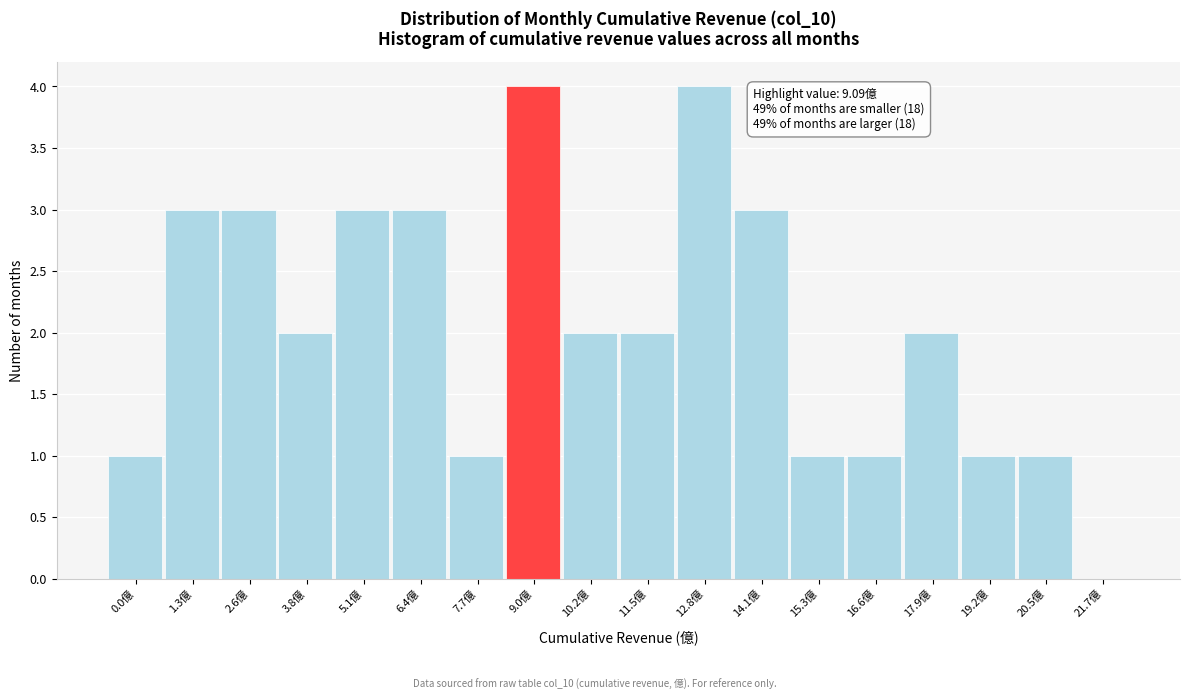

Reading right to left, extract all data points from this chart.

21.7億=0	20.5億=1	19.2億=1	17.9億=2	16.6億=1	15.3億=1	14.1億=3	12.8億=4	11.5億=2	10.2億=2	9.0億=4	7.7億=1	6.4億=3	5.1億=3	3.8億=2	2.6億=3	1.3億=3	0.0億=1